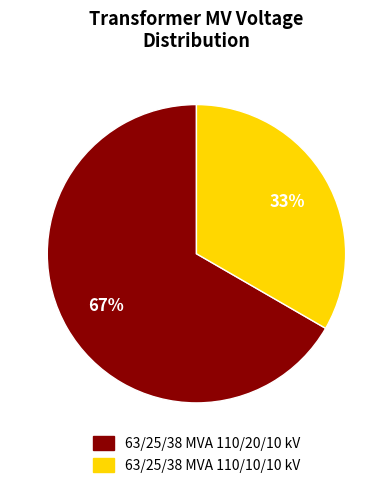

Is the sum of 63/25/38 MVA 110/10/10 kV and 63/25/38 MVA 110/20/10 kV greater than half?

Yes